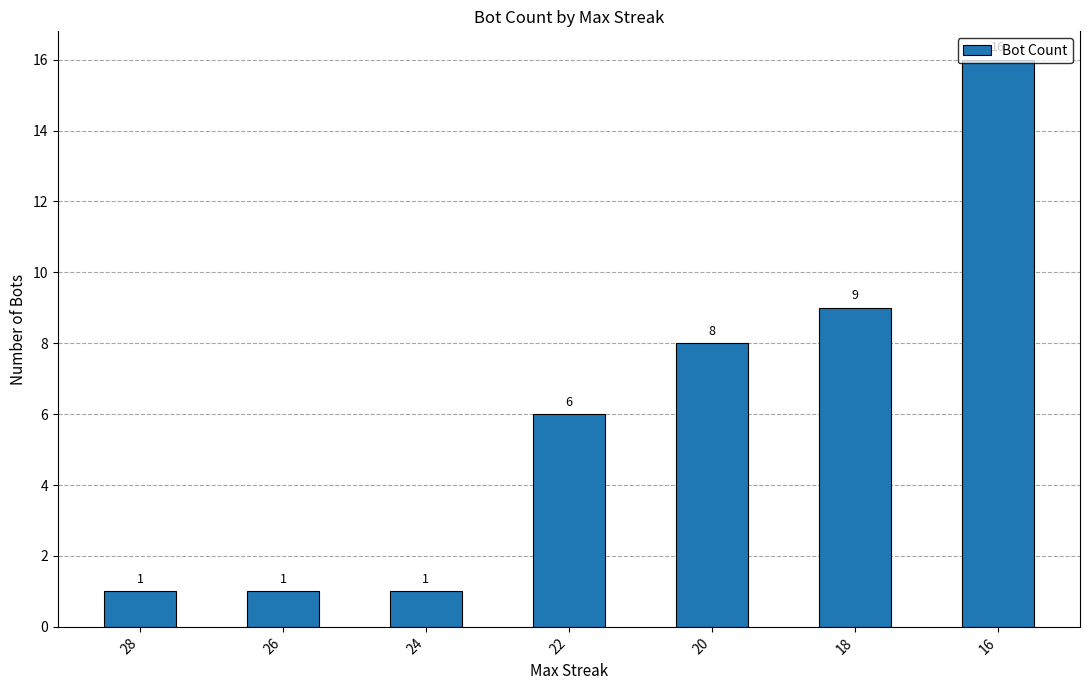

Count the number of data series in this chart.

1